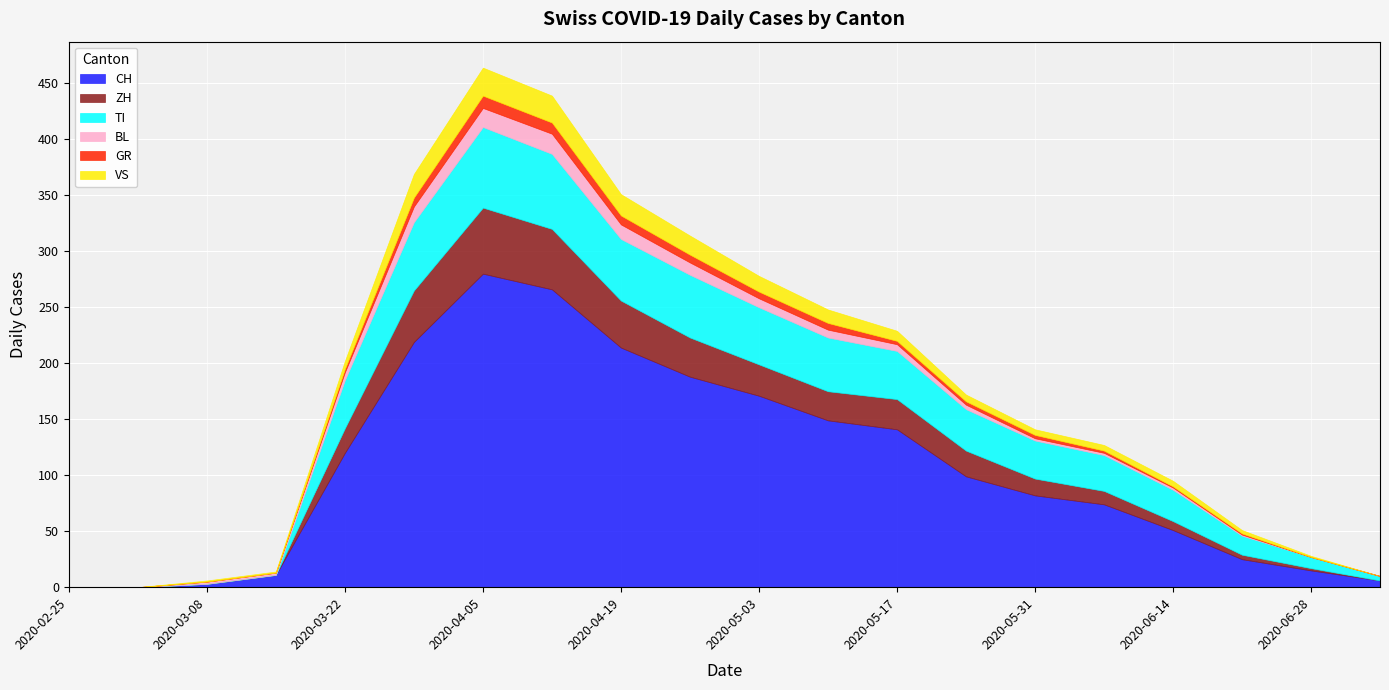

True or false: BL has more than 0 points higher than both neighbors.

True